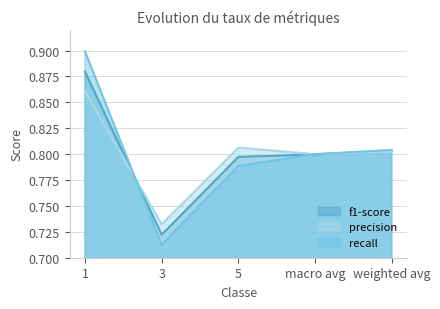

Count the number of categories in the chart.

5